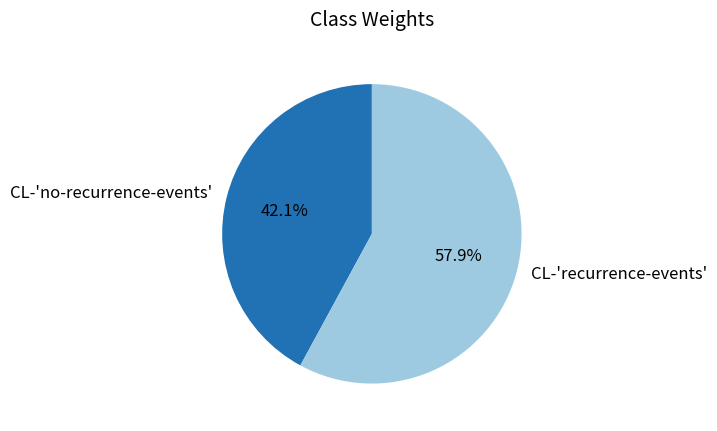

To the nearest percent, what is the difference between the CL-'no-recurrence-events' and CL-'recurrence-events' slice percentages?

16%